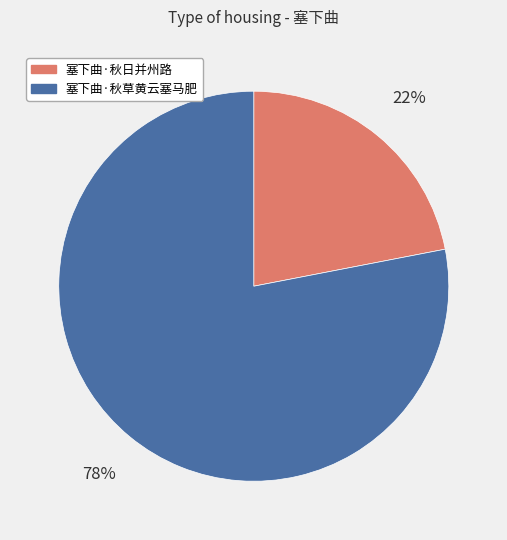

To the nearest percent, what is the average slice percentage?

50%